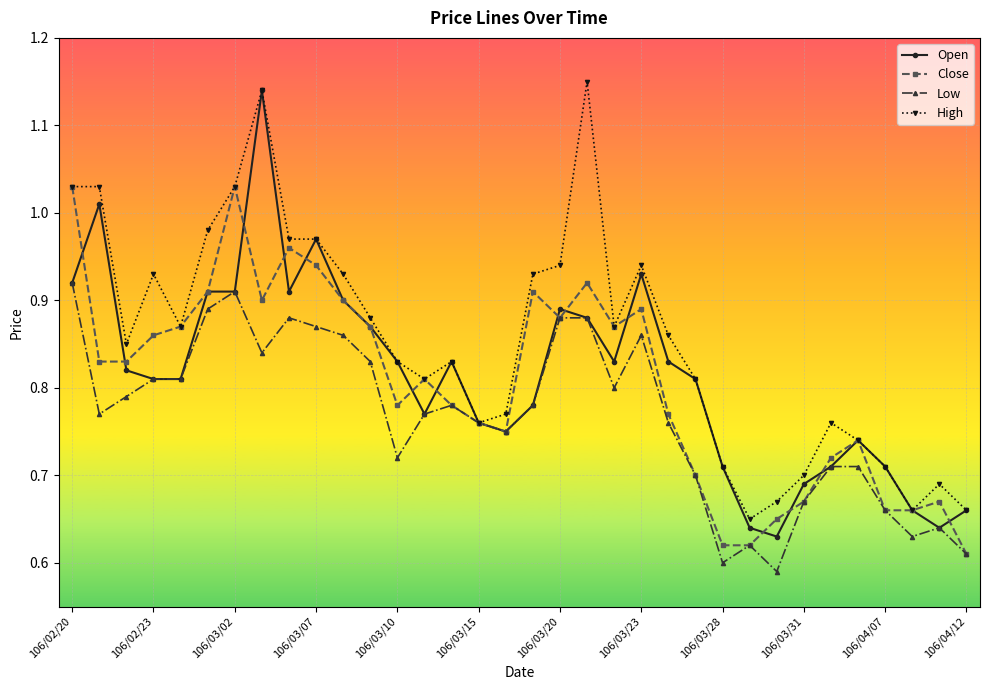

Which series has the largest total across all categories?

High